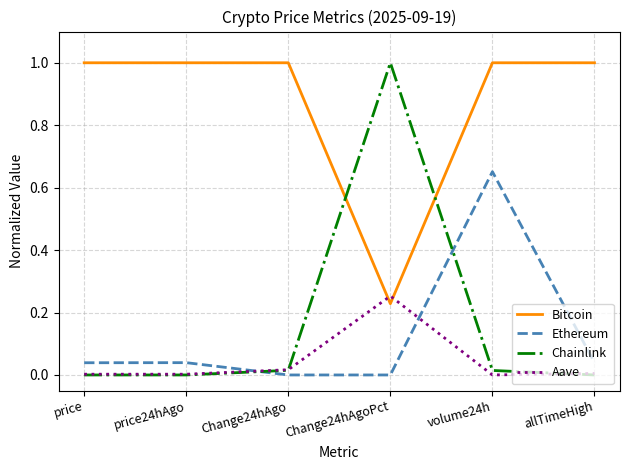

What is the difference between the maximum and minimum values in the Chainlink series?

1.0